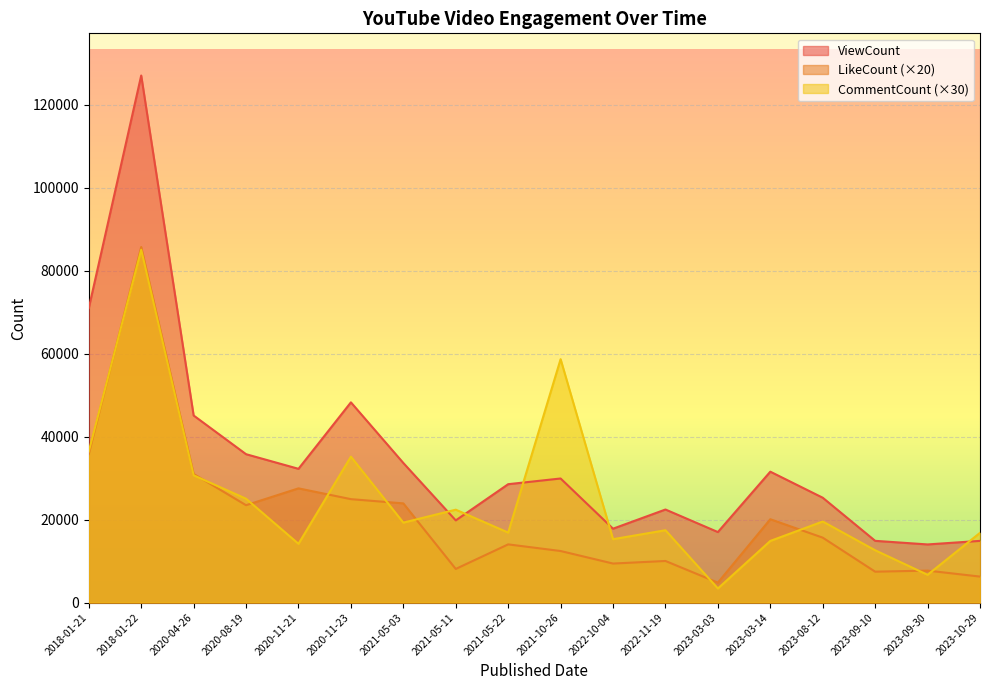

True or false: LikeCount and ViewCount intersect in this chart.

False